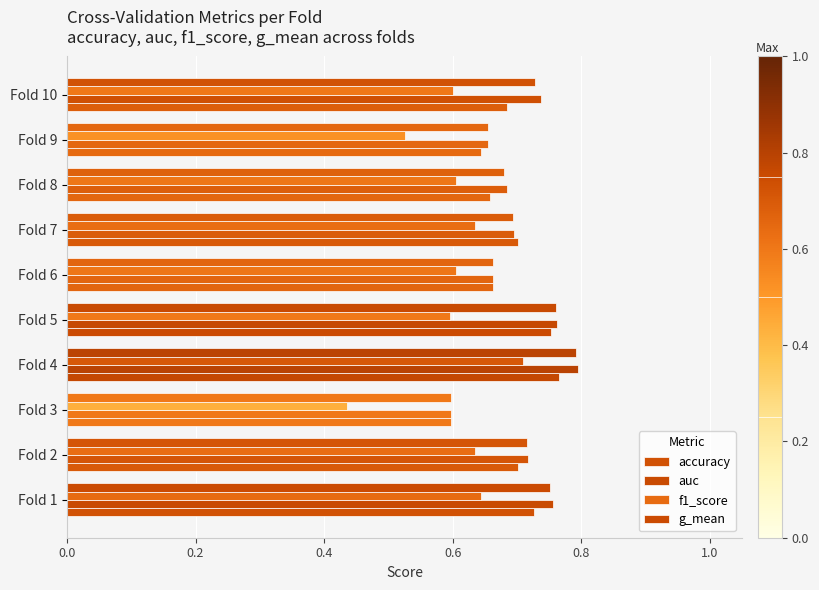

What is the value of the g_mean bar at the 5th from the left?

0.8